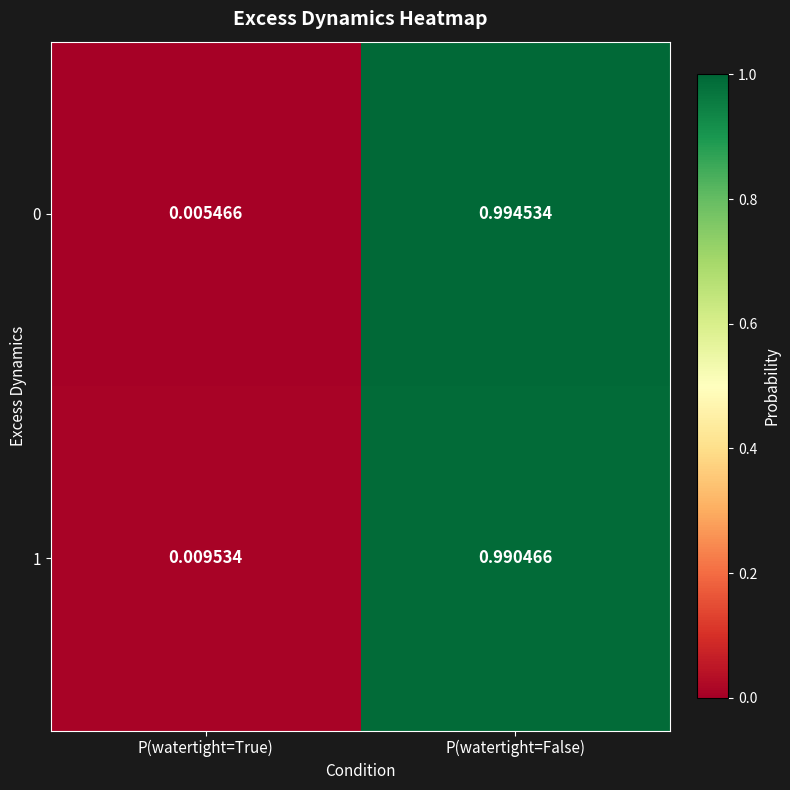

Where is 0 nearest to the value 0?

P(watertight=True)